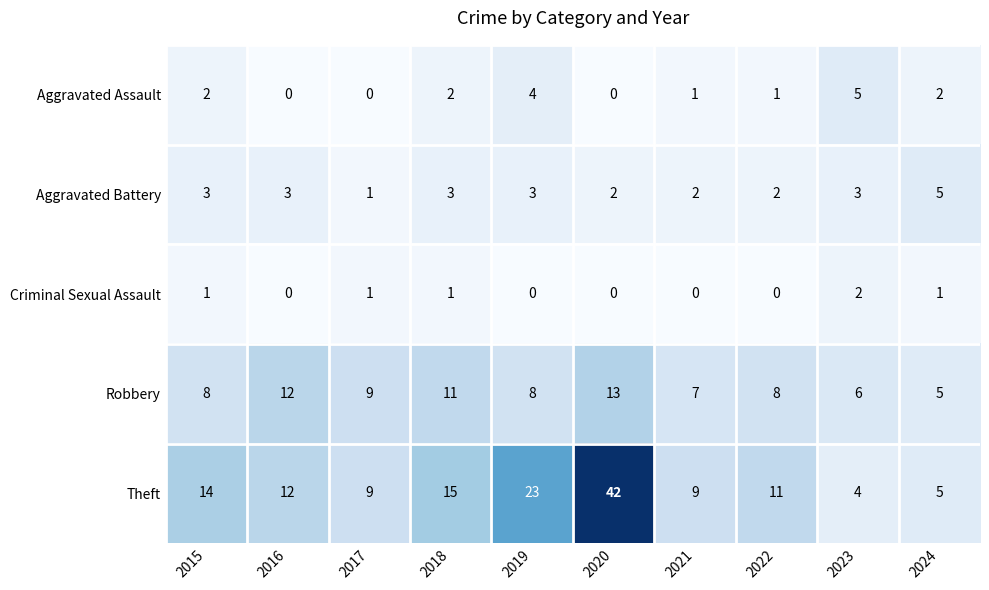

What is the sum of all Criminal Sexual Assault values?

6